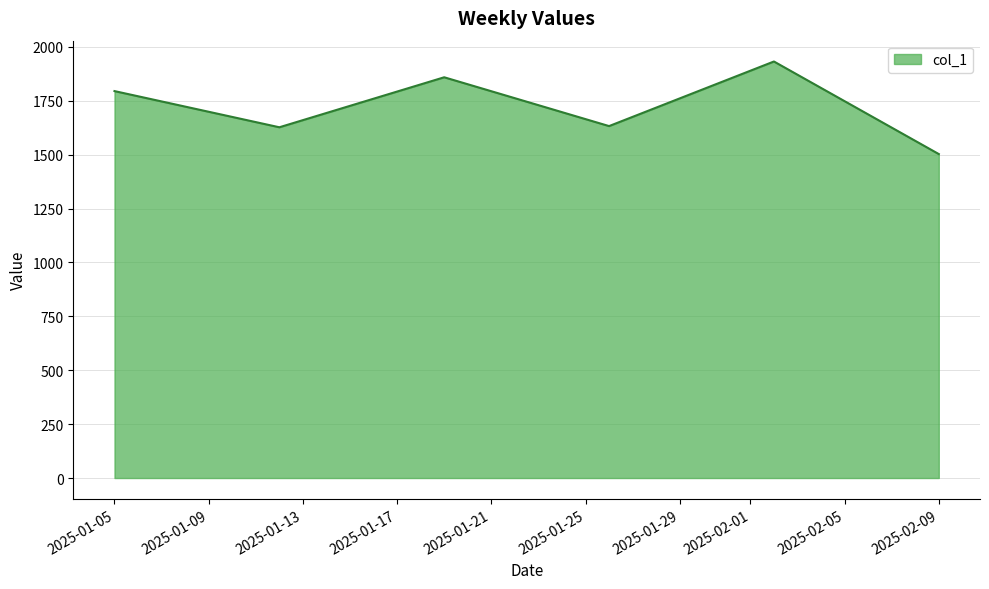

How many lines are shown in the chart?

1